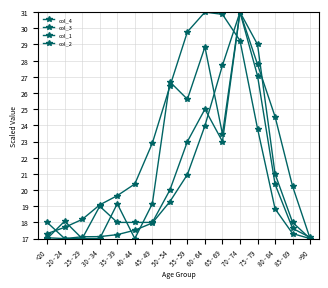

The col_3 series shows 17.3 at <20. True or false?

True